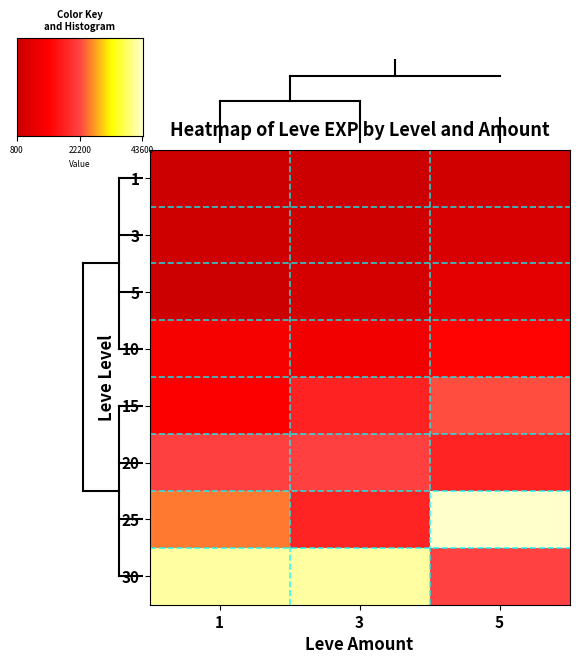

What is the lowest value of the 5 series?

2040